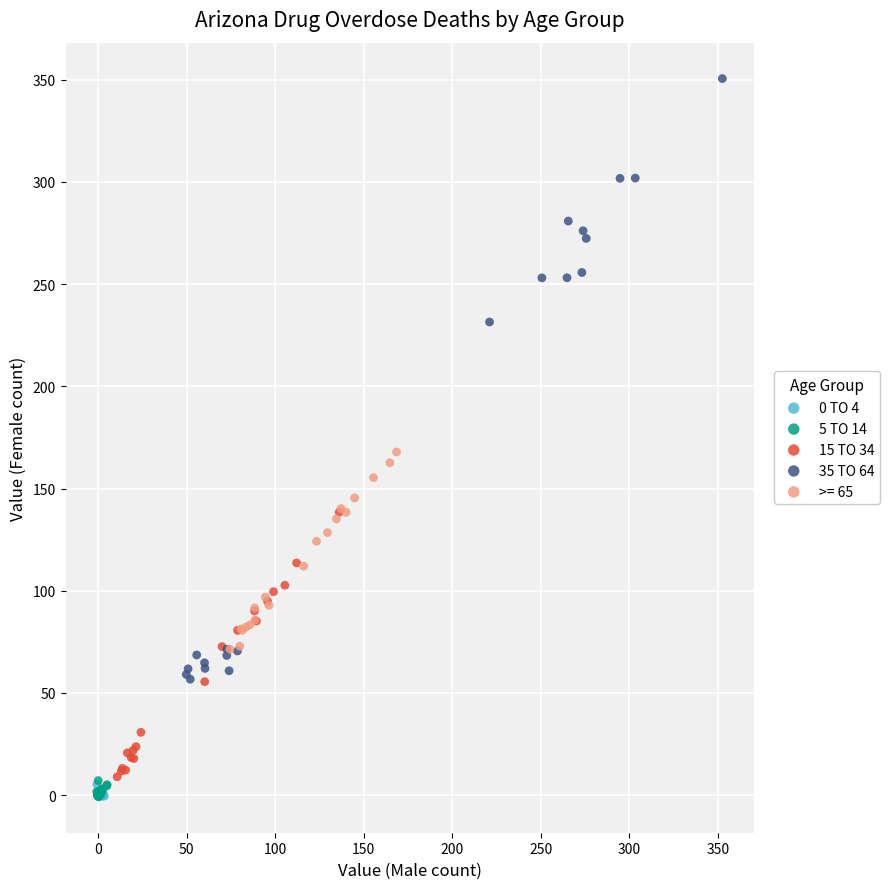

Which series has the widest spread of Y values?

35 TO 64